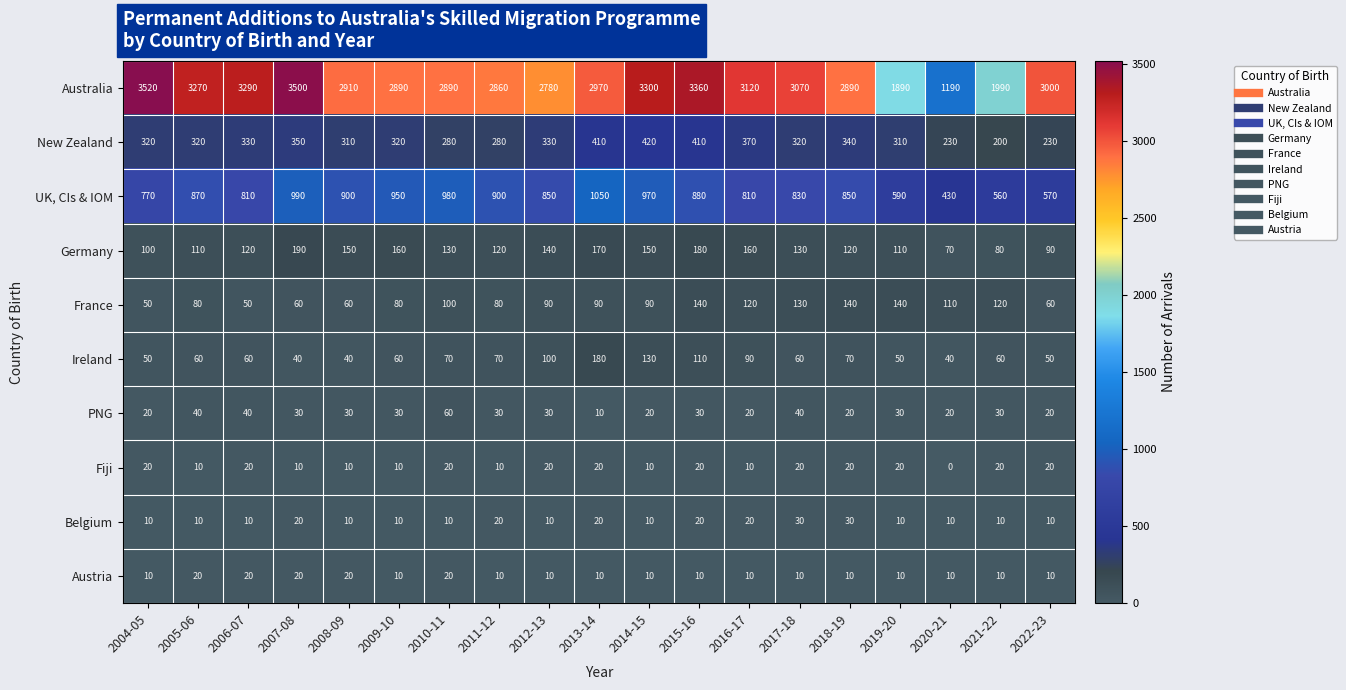

What value does the New Zealand series have at 2013-14, to the nearest 10?

410